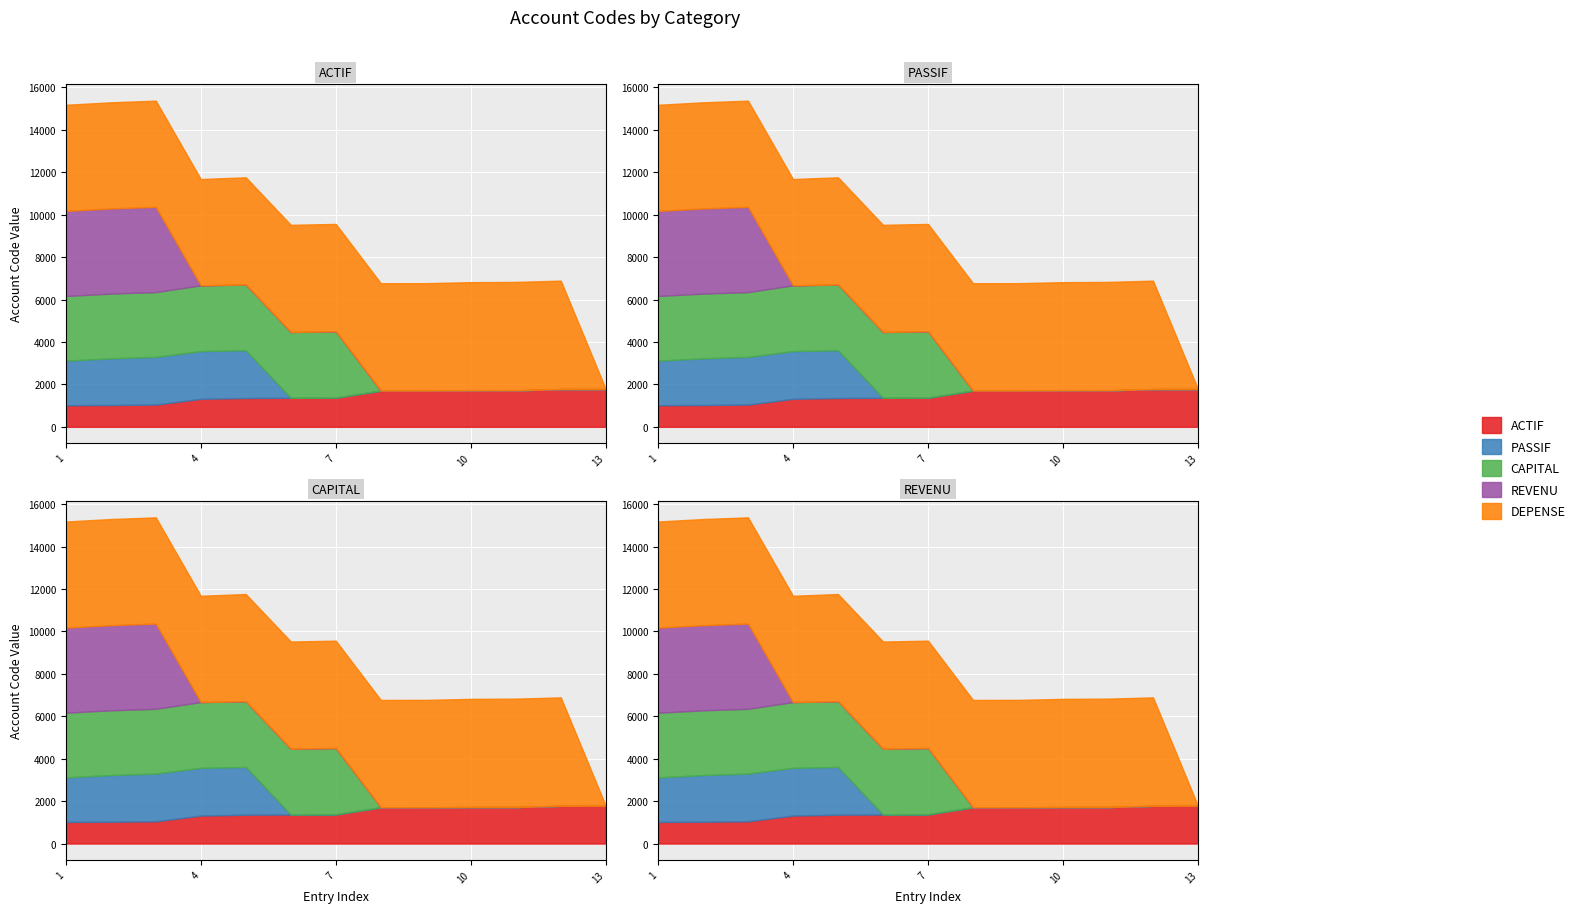

List the labels in order of DEPENSE value, largest first.

12, 11, 10, 9, 8, 7, 6, 5, 4, 3, 2, 1, 13